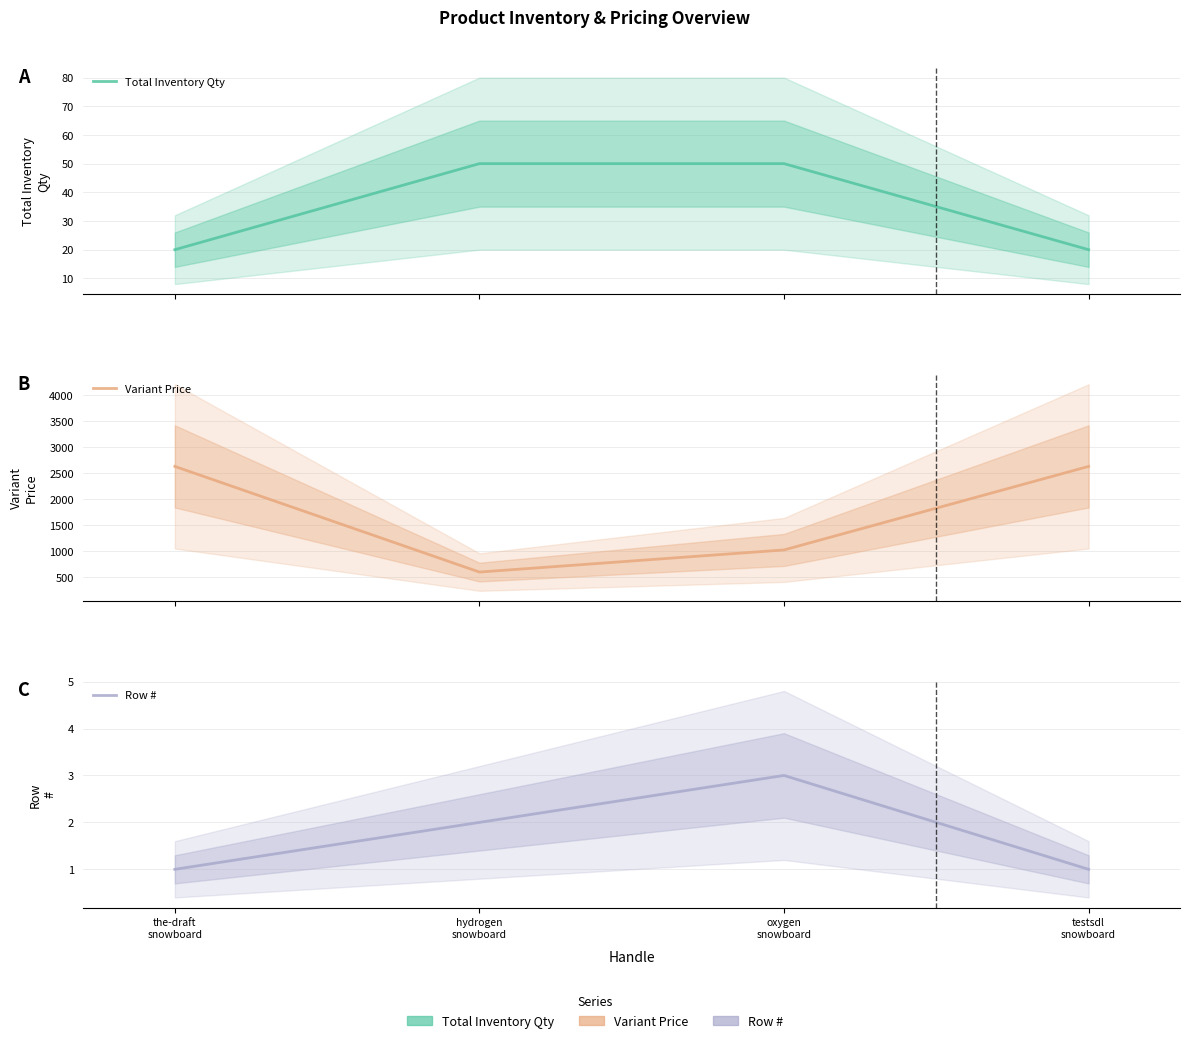

Count the Total Inventory Qty values in the range 20 to 50.

4